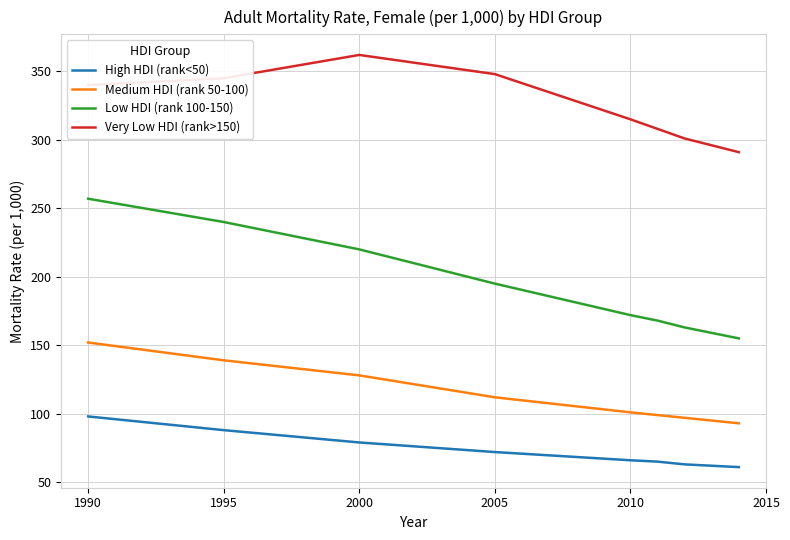

Which series has the largest range (max minus min)?

Low HDI (rank 100-150)